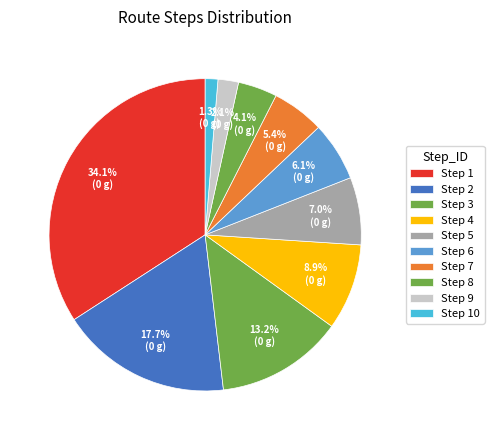

How many segments does this pie chart have?

10